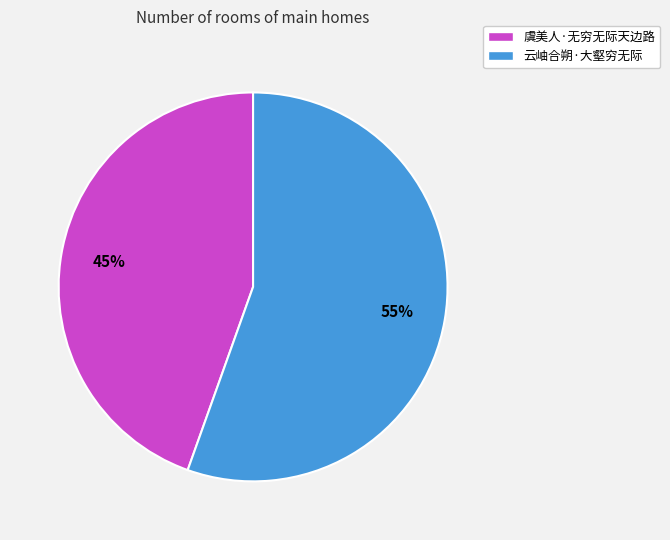

How many slices are in this pie chart?

2